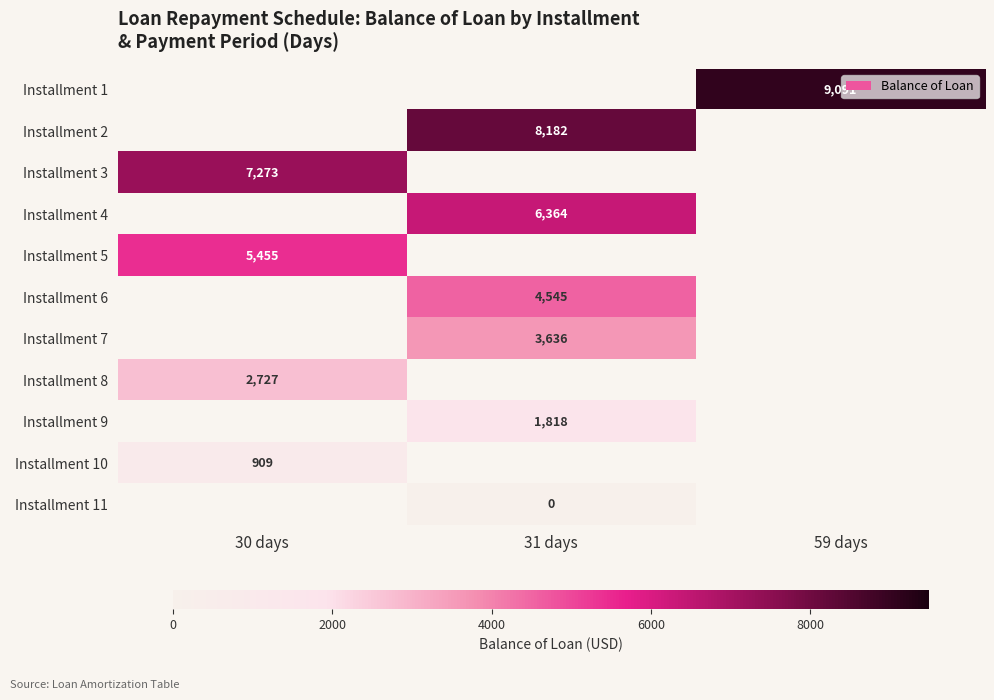

At which category does the chart reach its peak across all series?

59 days